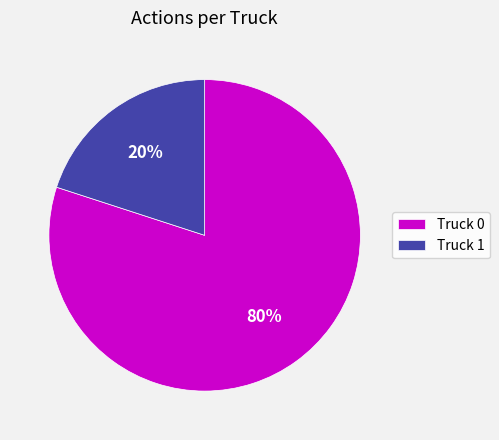

What is the largest slice in the pie chart?

Truck 0